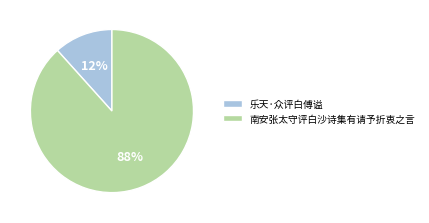

Which category has the smallest portion of the pie?

乐天·众评白傅谥